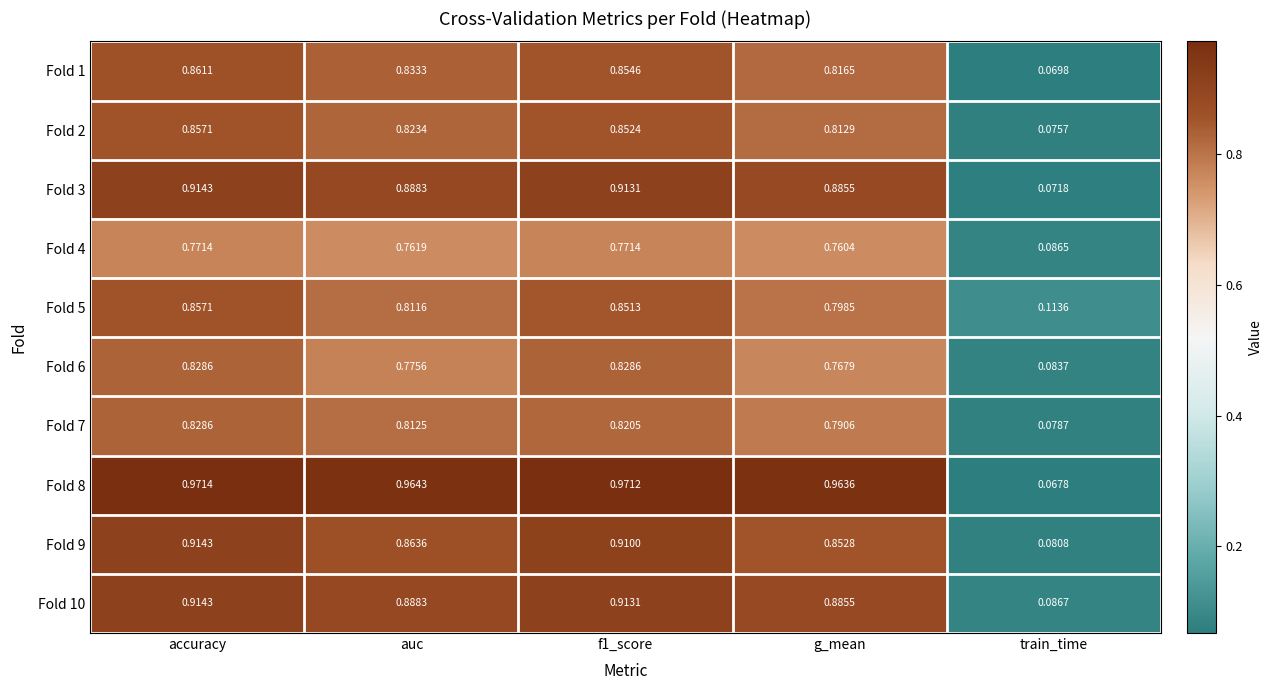

Which label corresponds to the largest value in the chart?

accuracy